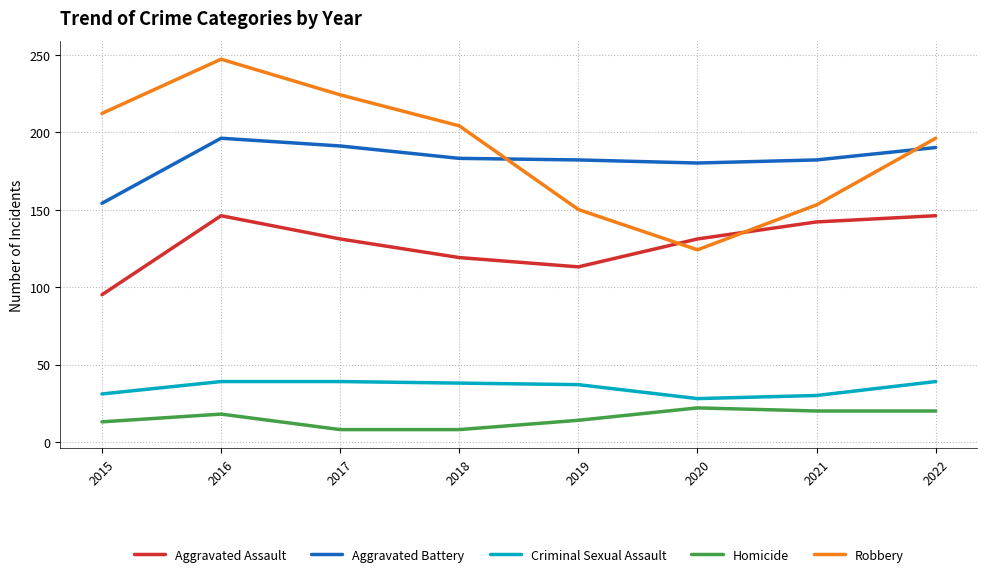

The value of Aggravated Battery at 2019 is 182. True or false?

True